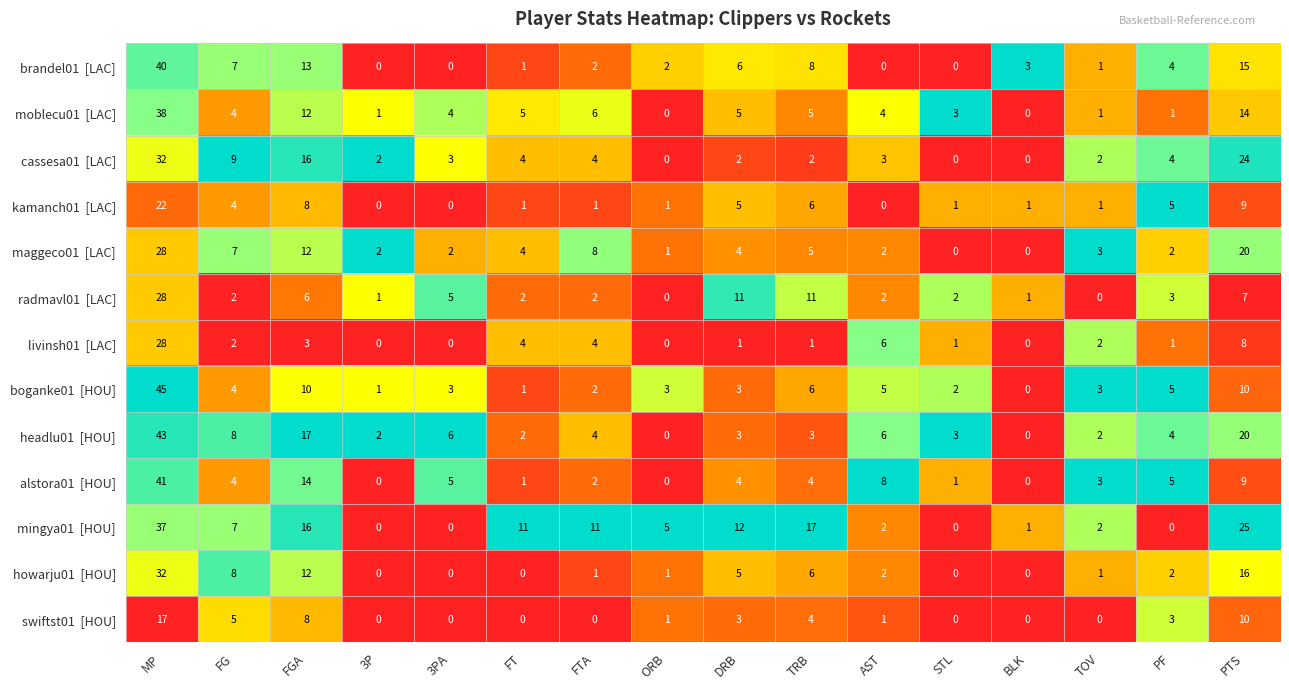

What is the difference between the highest and lowest values at TRB?

16